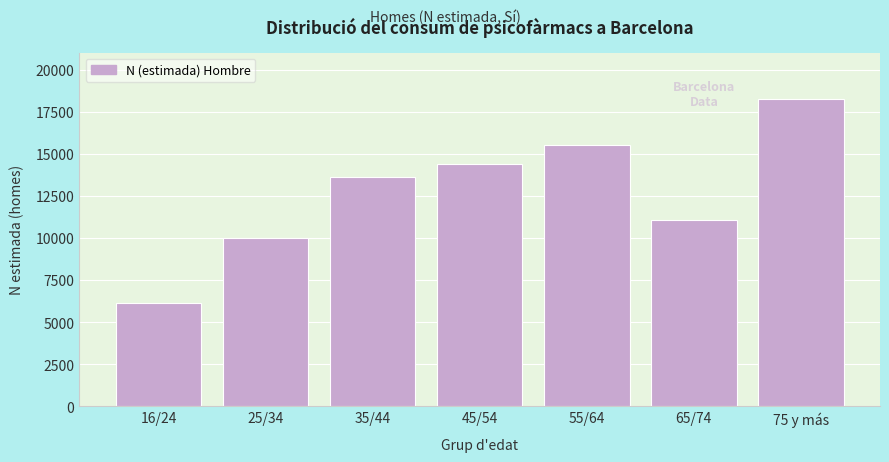

Reading left to right, extract all data points from this chart.

16/24=6147	25/34=9987	35/44=13618	45/54=14394	55/64=15539	65/74=11077	75 y más=18273